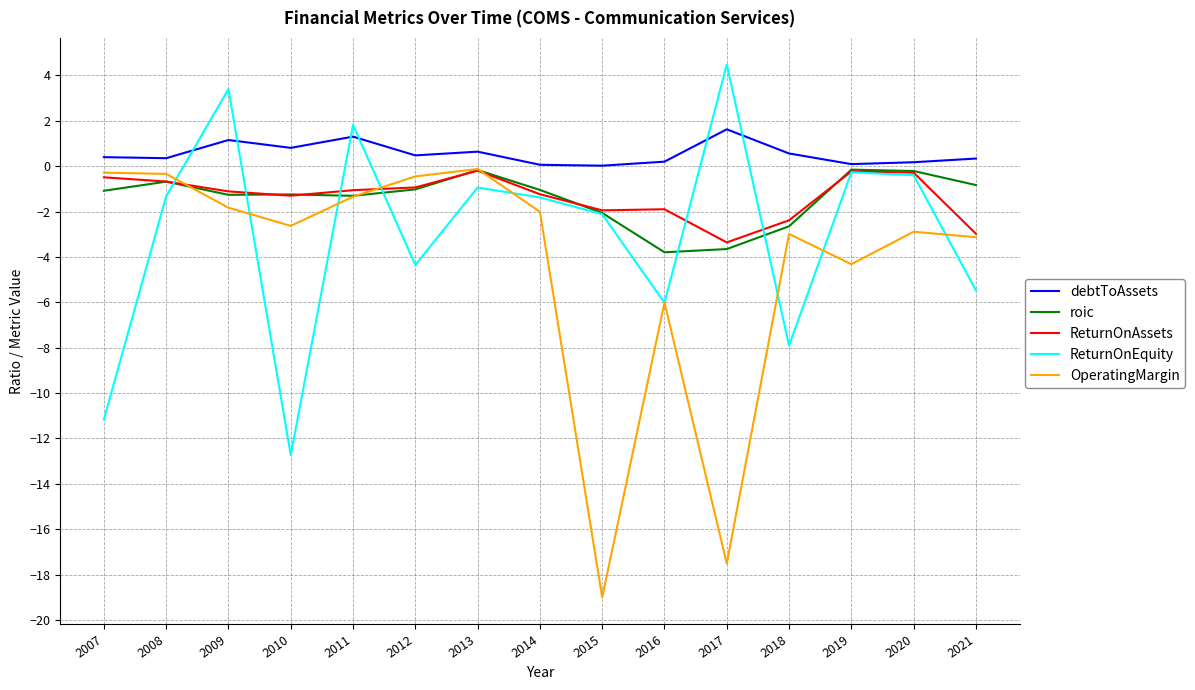

Which series has the largest range (max minus min)?

OperatingMargin